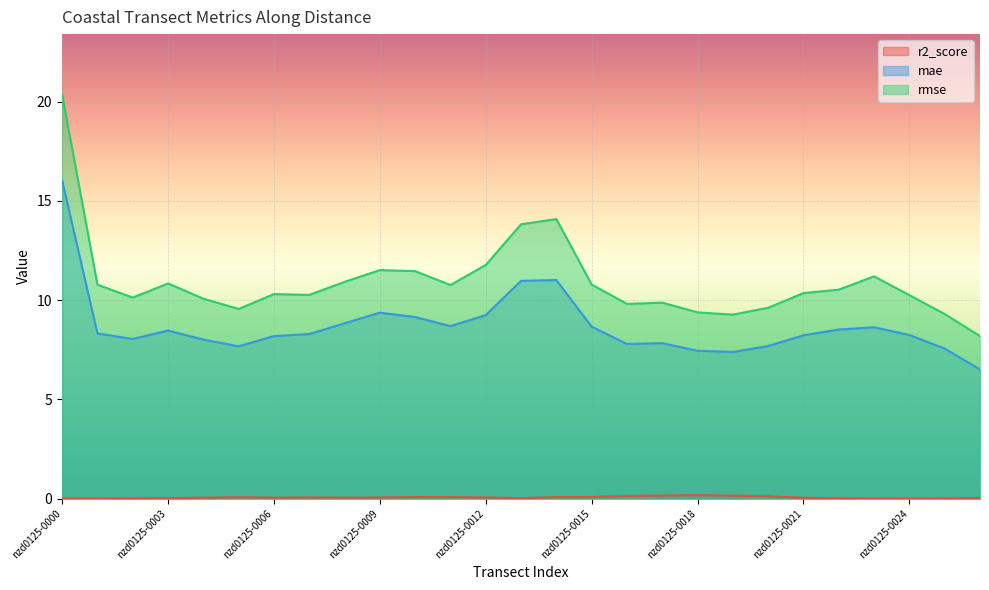

Which category has the highest value across all series?

nzd0125-0000